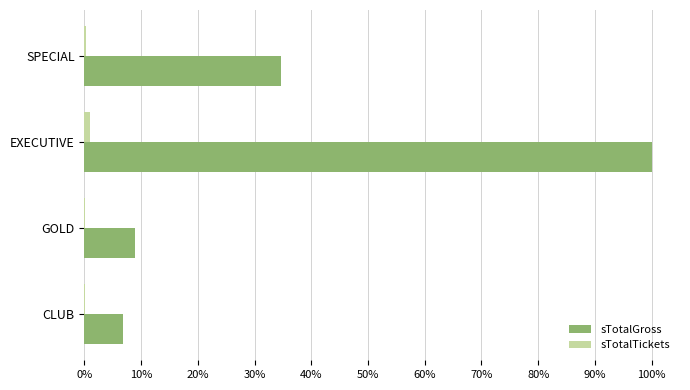

Which series changed the most between CLUB and EXECUTIVE?

sTotalGross